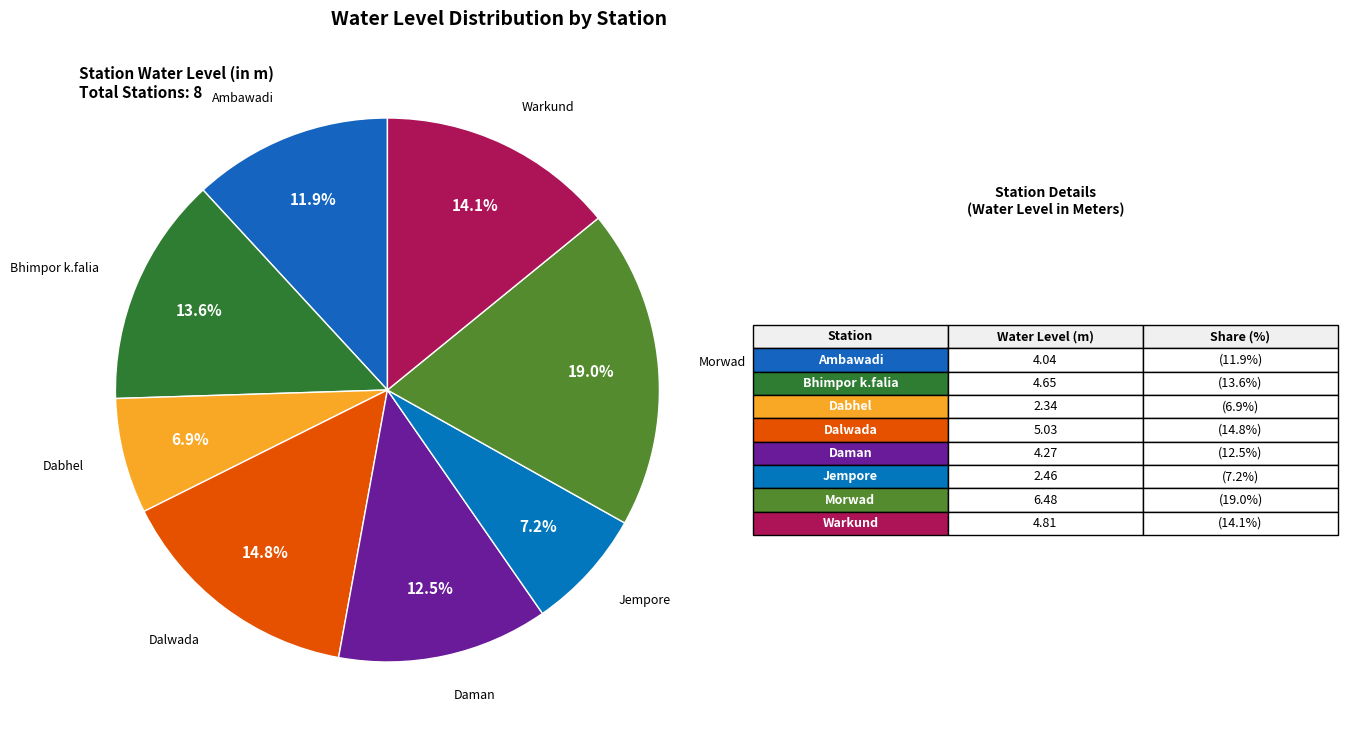

Is there any slice that represents more than half of the pie?

No